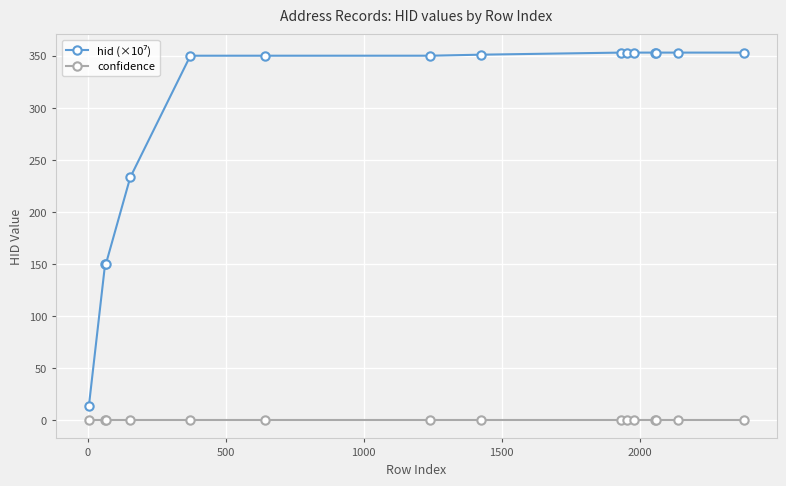

At how many categories does at least one series exceed 303?

11